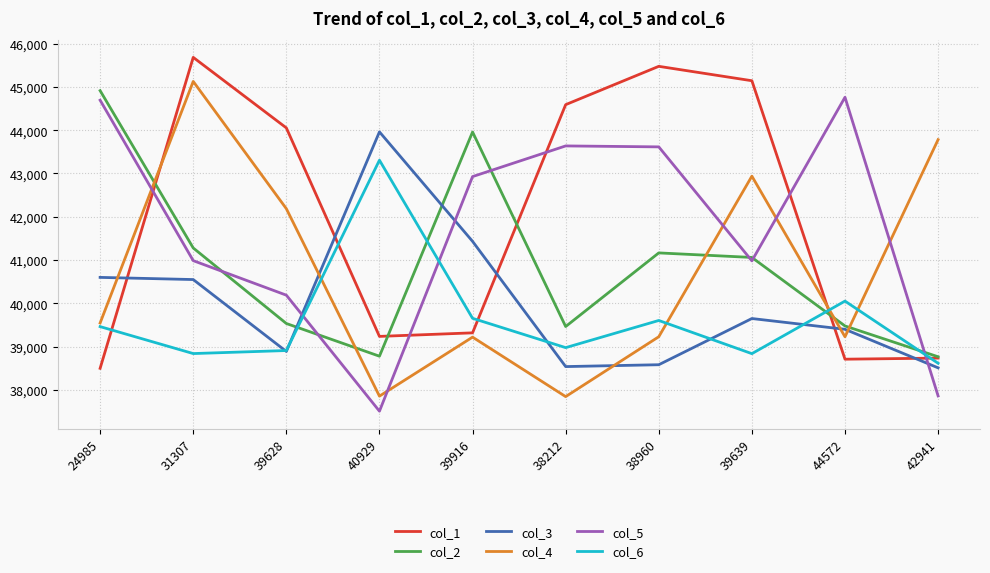

Which series changed the most between 40929 and 44572?

col_5